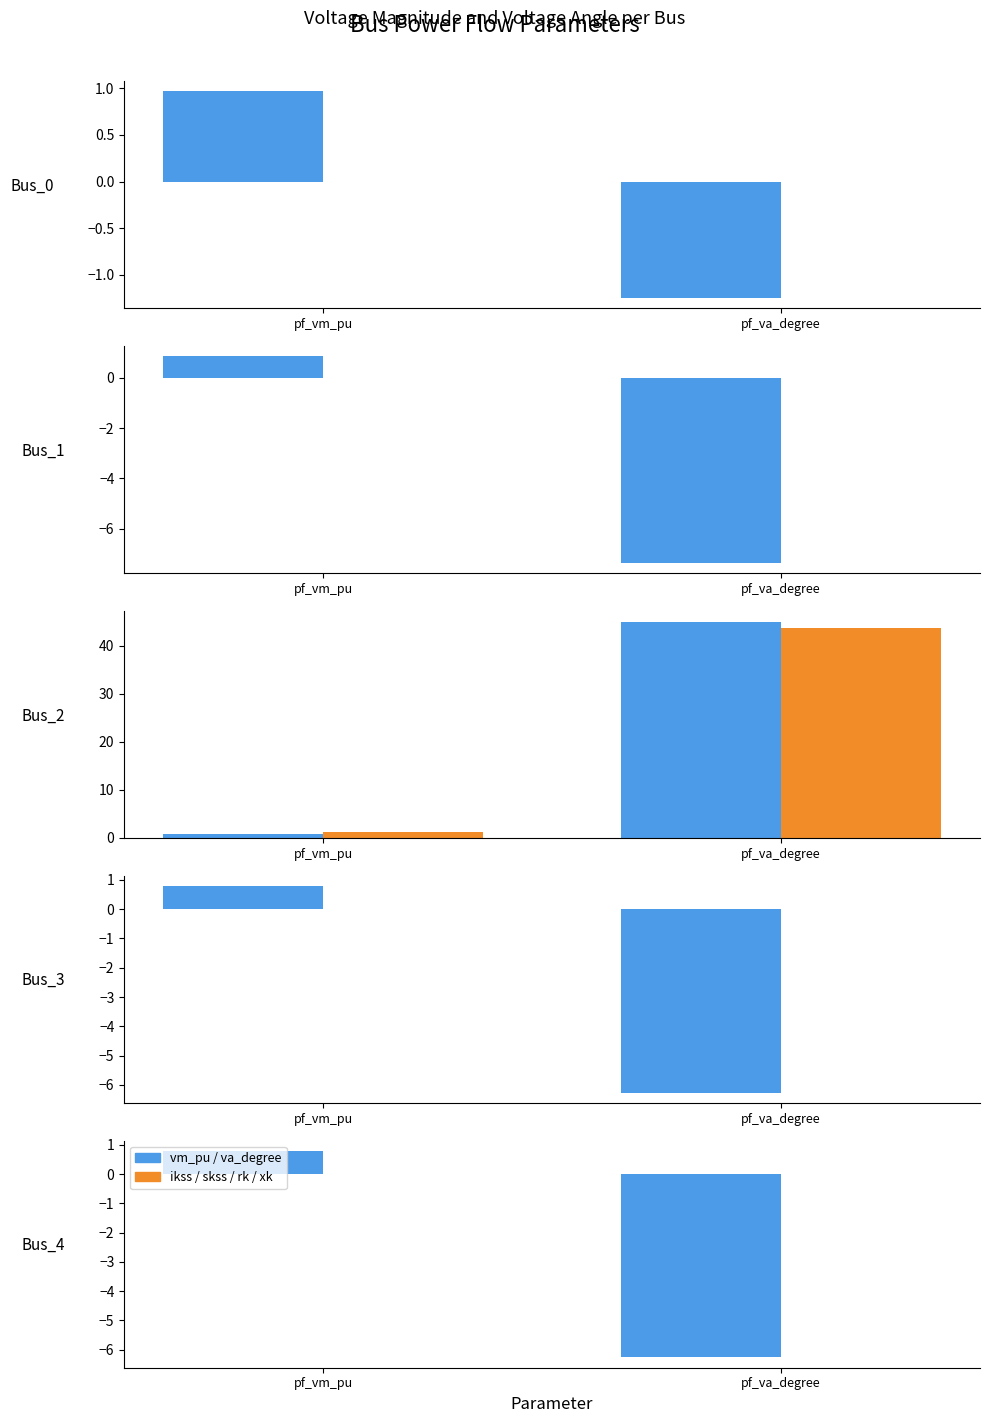

Rank the series by their average value, from highest to lowest.

pf_ikss_ka / pf_skss_mw / ..., pf_vm_pu / pf_va_degree